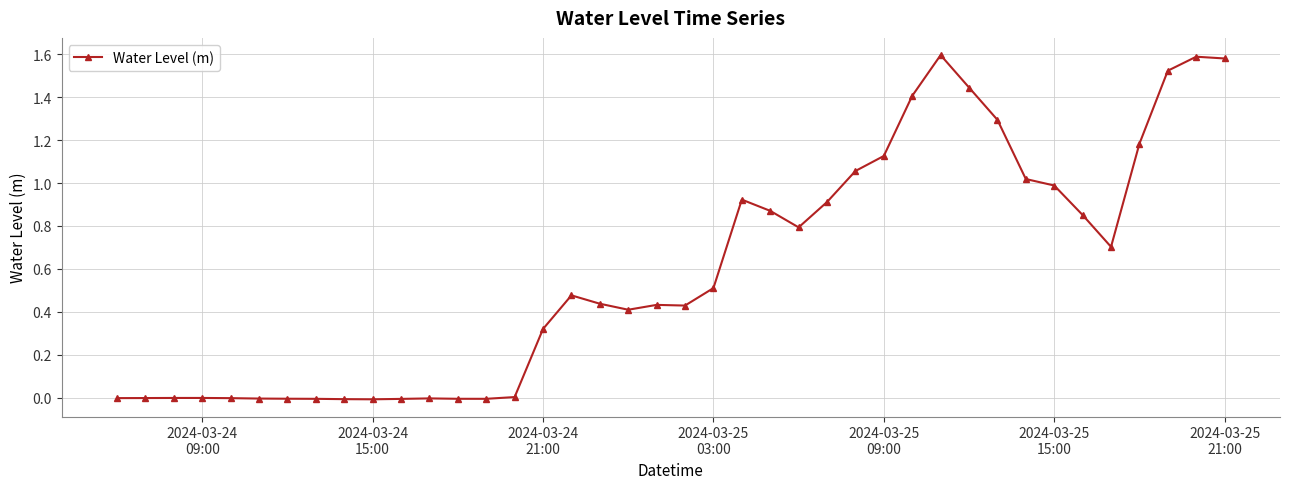

How many distinct data groups are displayed?

1